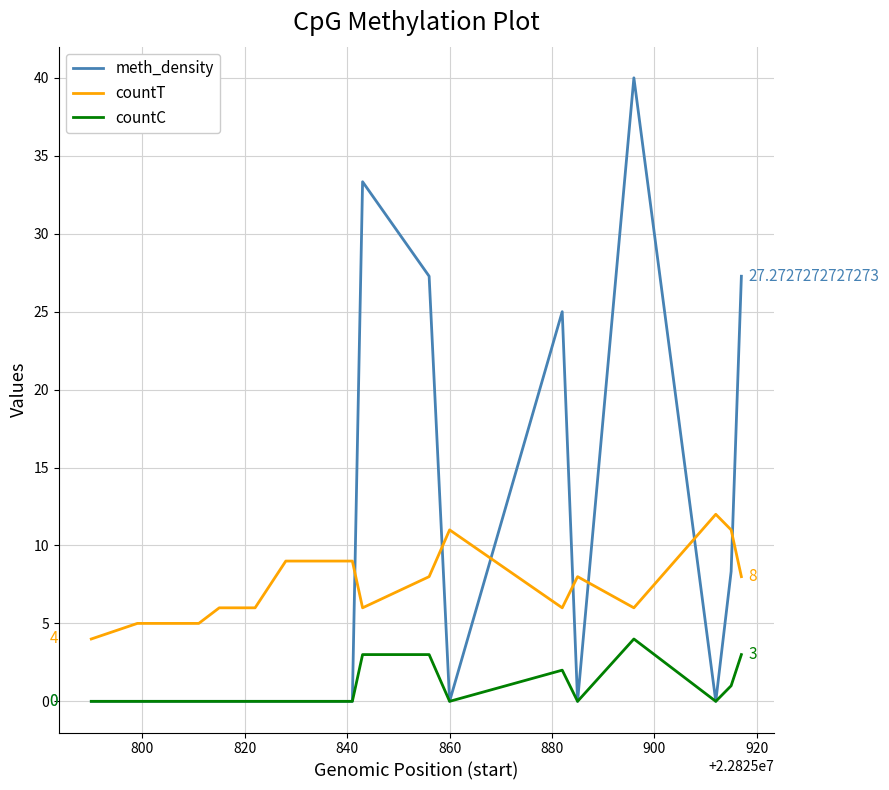

Which series has the widest spread of values?

meth_density